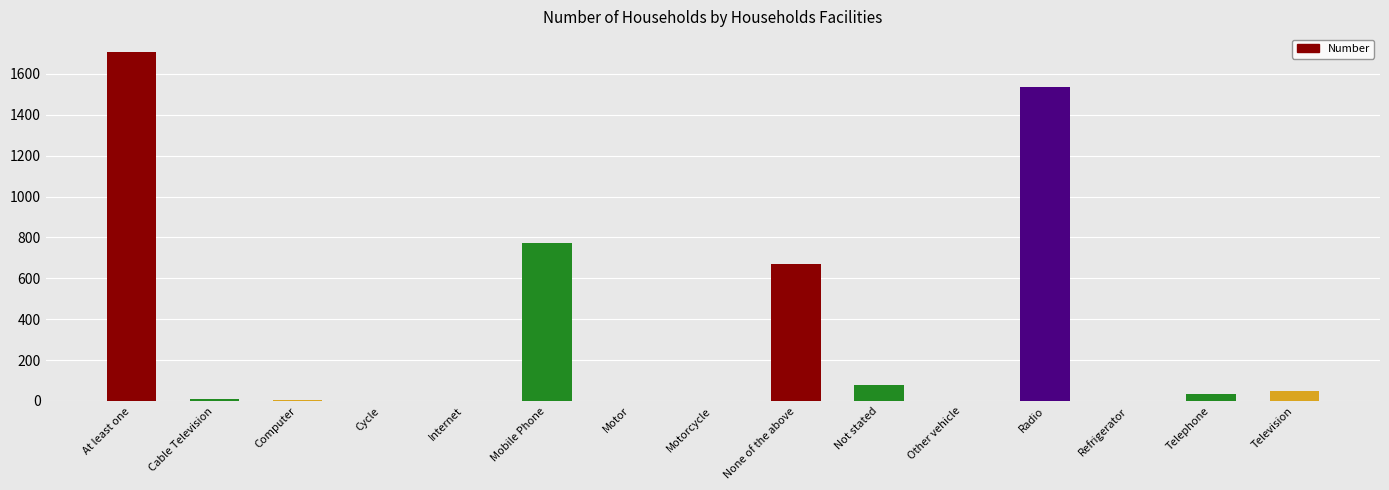

Is it true that the value at Mobile Phone is 774?

True